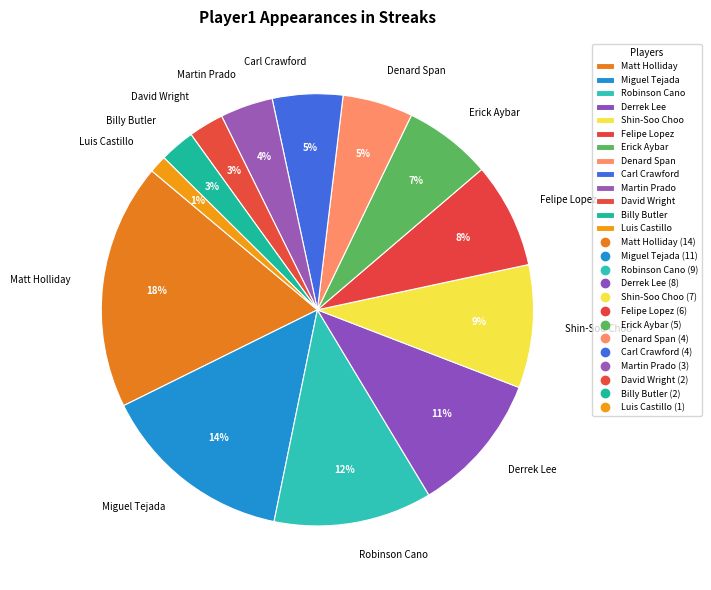

Do David Wright and Denard Span together represent more than half of the pie?

No